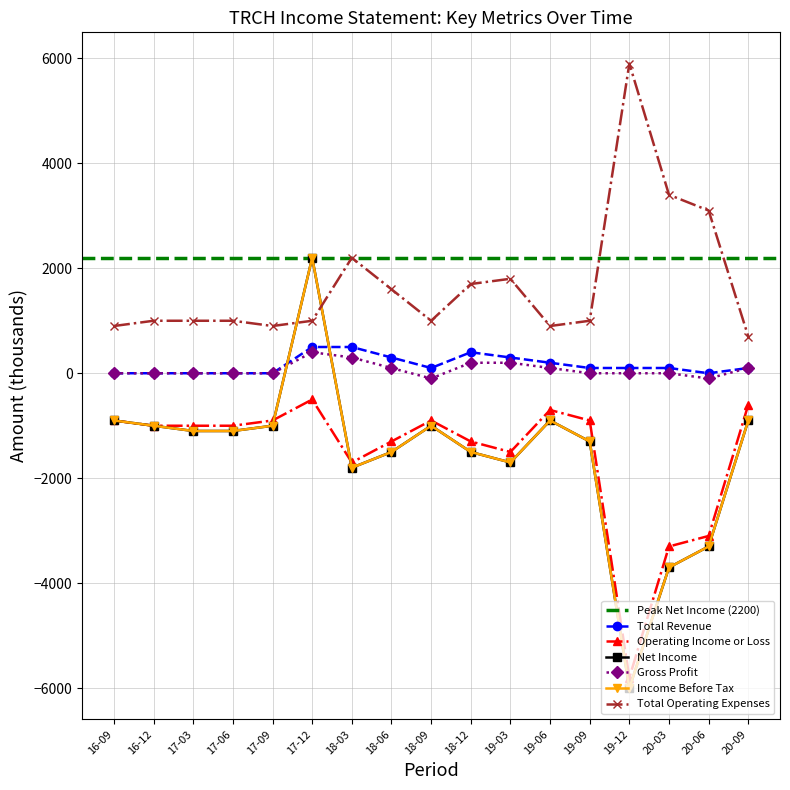

Between 17-03 and 16-12, which is larger?

17-03